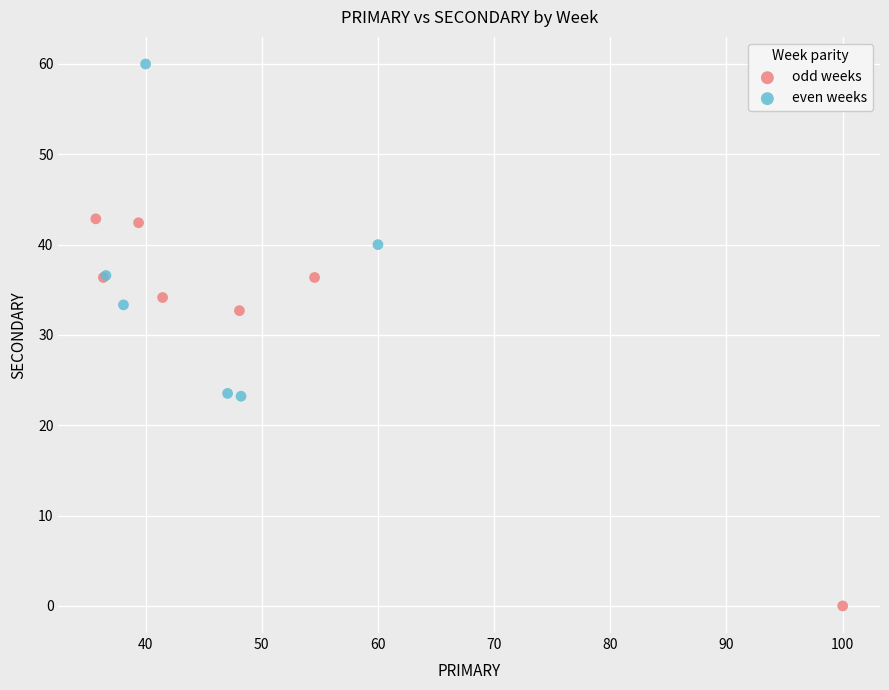

Which series contains the highest Y value?

even weeks